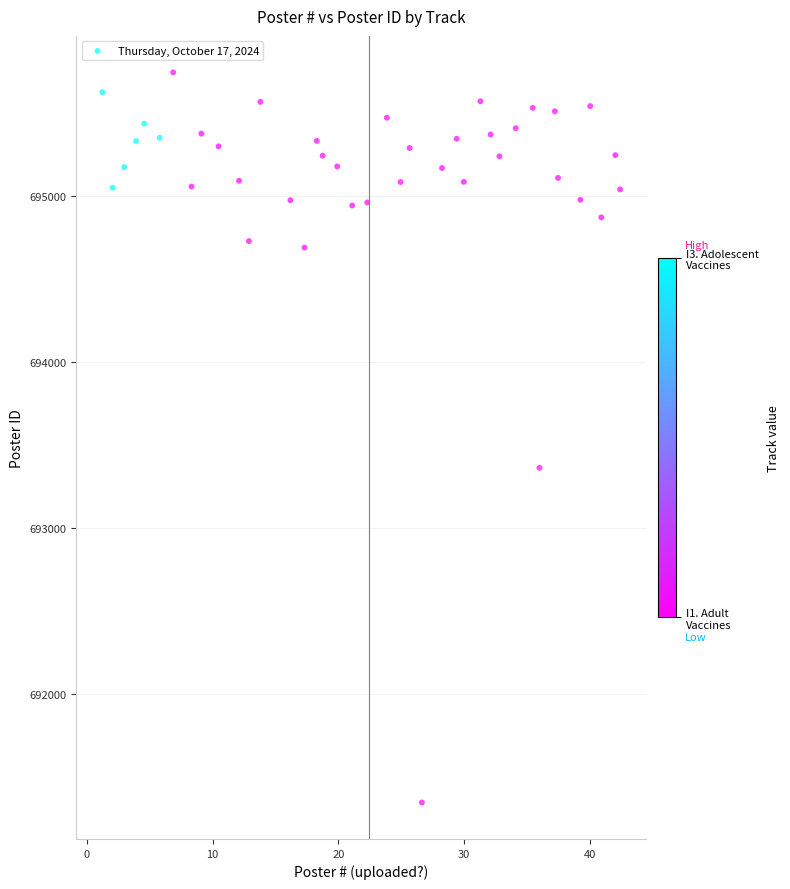

What is the range of Y values (max minus min)?

4395.8